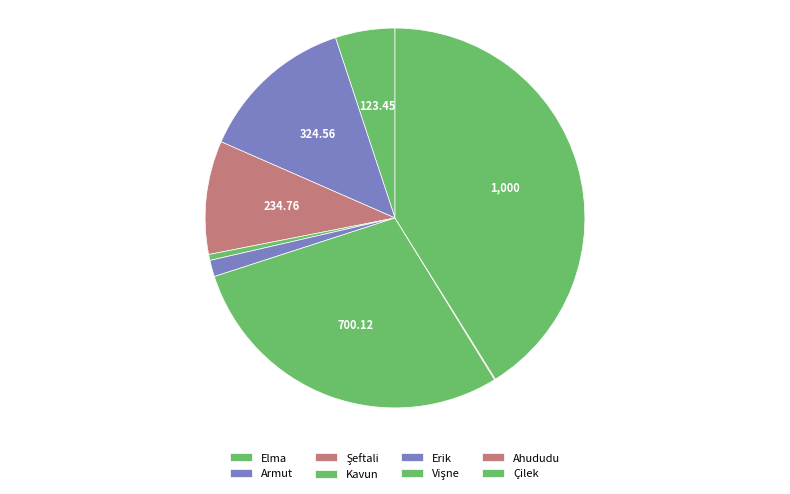

To the nearest percent, what portion does Armut represent?

13%